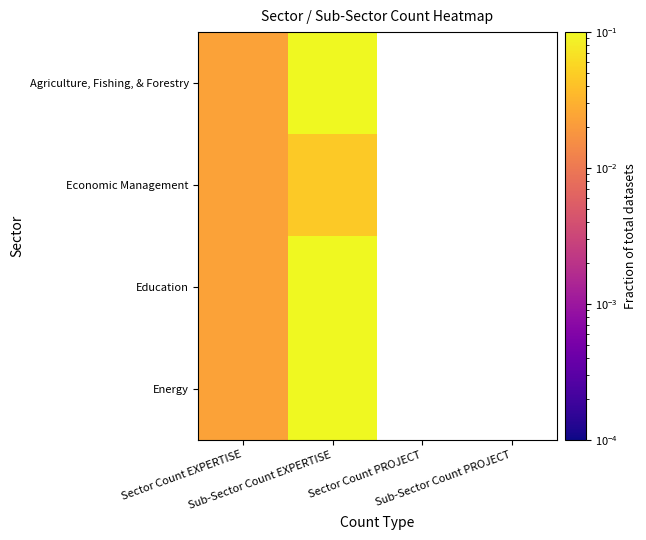

At which category is the sum across all series the highest?

Sub-Sector Count EXPERTISE